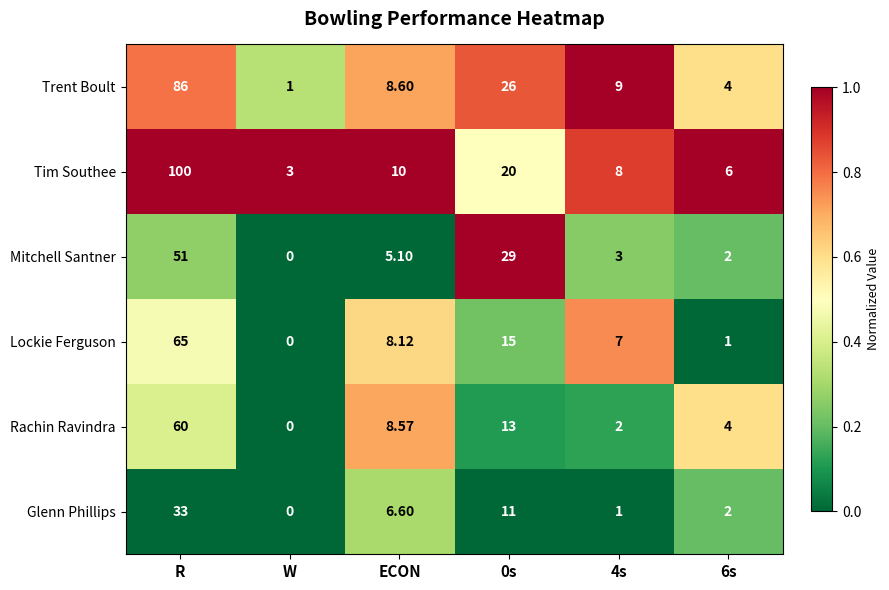

Between 4s and 6s, which series saw the biggest shift?

Lockie Ferguson